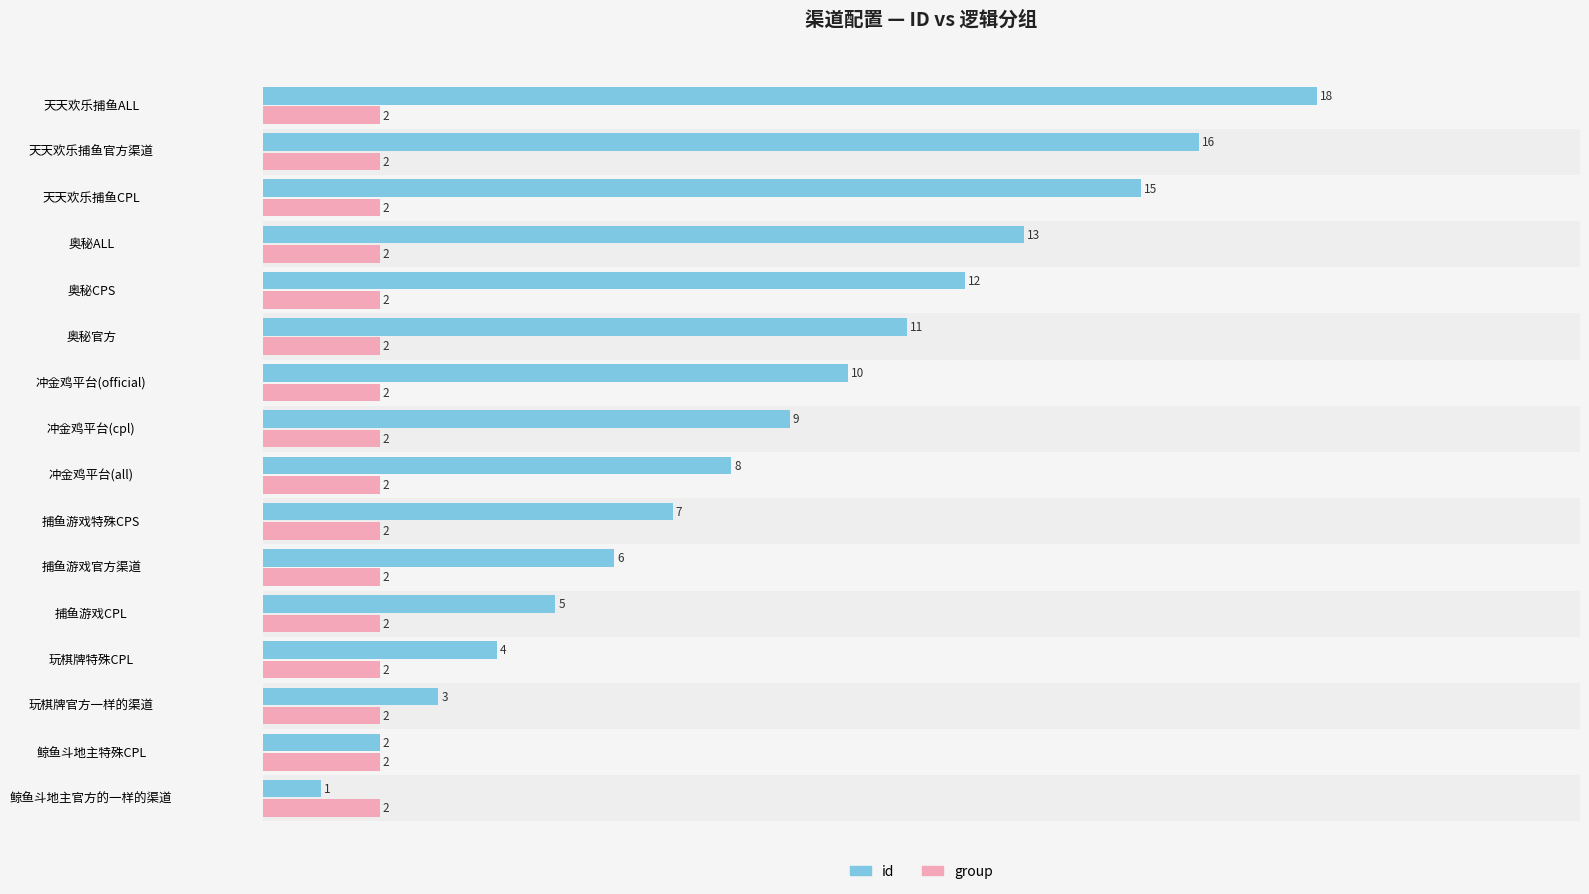

List the series in order of their peak value, lowest first.

group, id